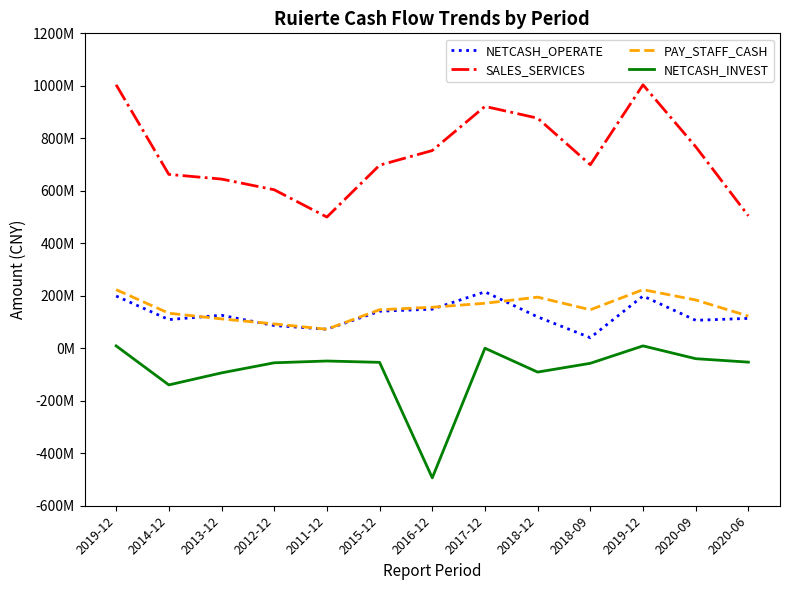

Reading left to right, transcribe all the data shown in this chart.

NETCASH_OPERATE: 199099070.8	109210978.8	125680259.6	86640879.2	72583560.7	141081601.8	148971934.5	215001413.3	119600695.0	40288569.0	199099070.8	106569422.2	113847608.1
SALES_SERVICES: 1003853794.1	662499098.3	644645923.8	604004292.6	499948881.7	697709309.5	753393760.9	921572845.2	876807924.0	699300107.3	1003853794.1	767969593.7	504557495.2
PAY_STAFF_CASH: 223290641.6	133576407.2	111867025.3	92742737.1	72569148.7	146851549.0	156342516.9	171433920.3	194812040.8	146695731.7	223290641.6	183994651.5	122639127.8
NETCASH_INVEST: 9065240.9	-139584635.6	-93809843.3	-55330473.1	-48527488.7	-53666336.6	-493766564.9	228341.4	-90730611.8	-57264245.8	9065240.9	-39658477.0	-52849944.0